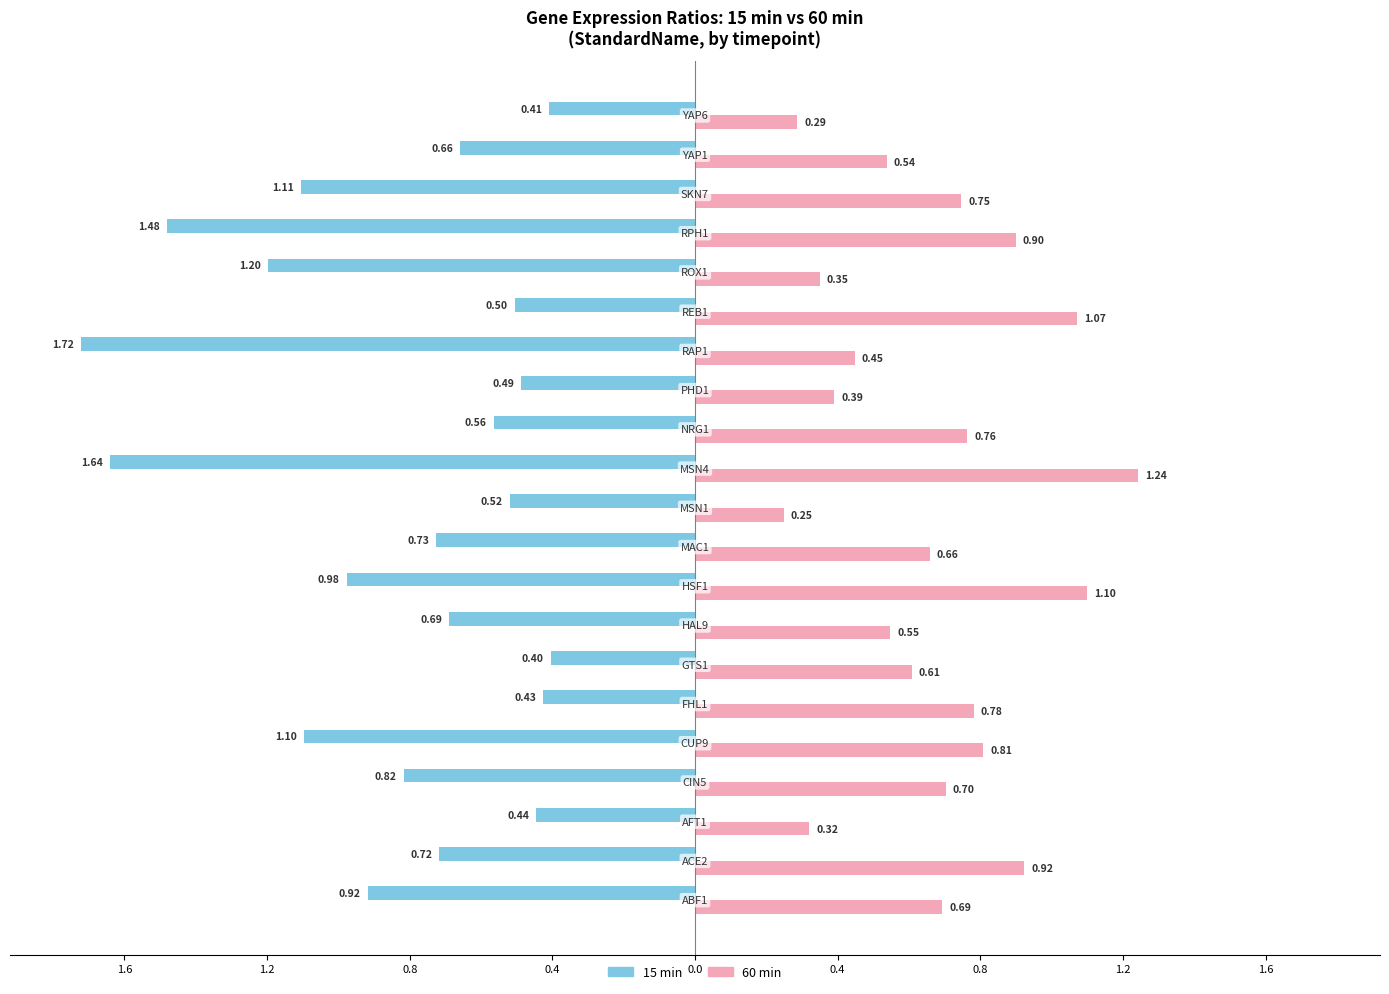

At how many categories does at least one series exceed 0?

21